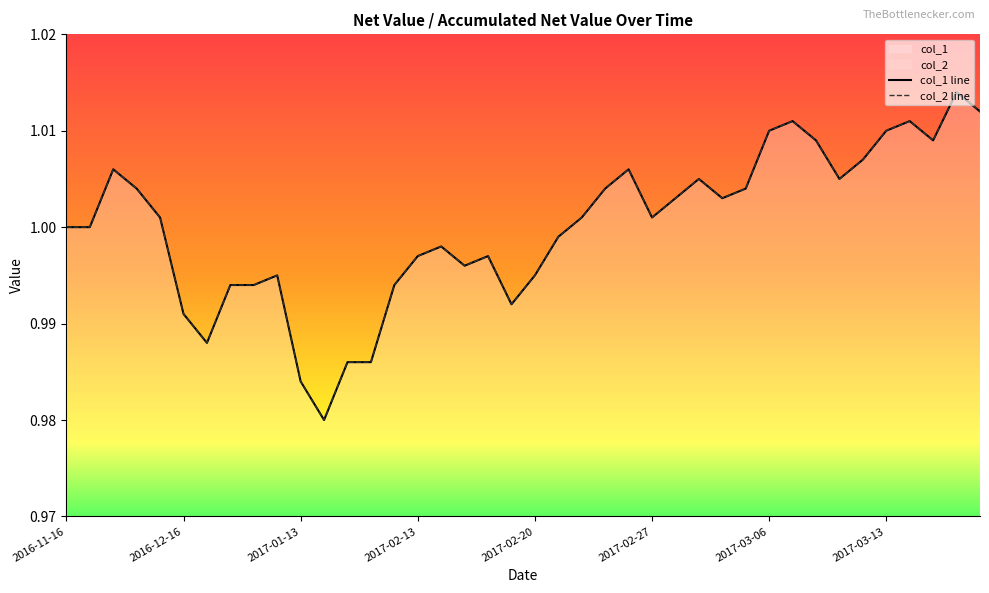

How many lines are shown in the chart?

2